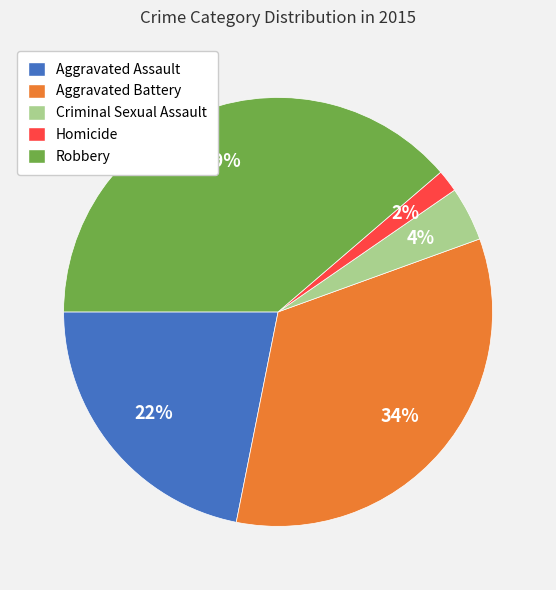

To the nearest percent, what is the difference between the Aggravated Battery and Criminal Sexual Assault slice percentages?

30%